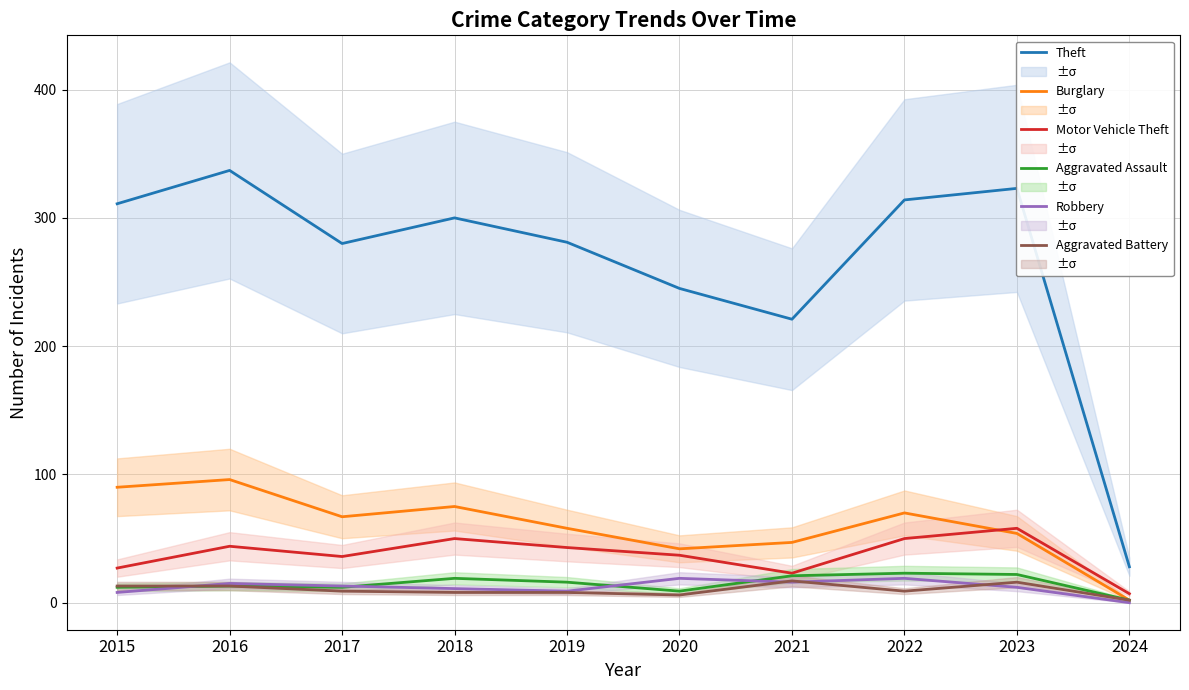

Reading left to right, transcribe all the data shown in this chart.

Theft: 2015=311	2016=337	2017=280	2018=300	2019=281	2020=245	2021=221	2022=314	2023=323	2024=28
Burglary: 2015=90	2016=96	2017=67	2018=75	2019=58	2020=42	2021=47	2022=70	2023=54	2024=2
Motor Vehicle Theft: 2015=27	2016=44	2017=36	2018=50	2019=43	2020=37	2021=23	2022=50	2023=58	2024=7
Aggravated Assault: 2015=12	2016=13	2017=12	2018=19	2019=16	2020=9	2021=21	2022=23	2023=22	2024=2
Robbery: 2015=8	2016=15	2017=13	2018=11	2019=9	2020=19	2021=16	2022=19	2023=12	2024=0
Aggravated Battery: 2015=13	2016=13	2017=9	2018=8	2019=8	2020=6	2021=17	2022=9	2023=16	2024=2